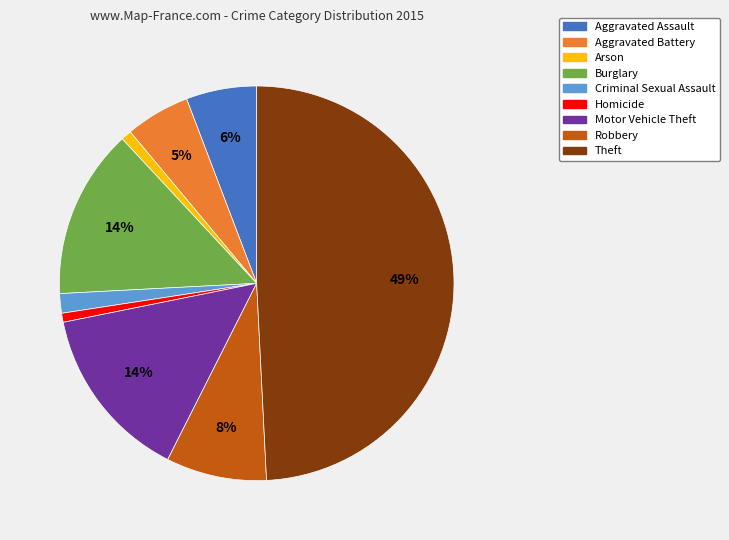

To the nearest percent, what portion does Aggravated Battery represent?

5%